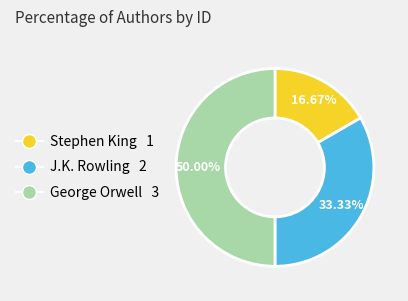

Which has a higher value, George Orwell or J.K. Rowling?

George Orwell